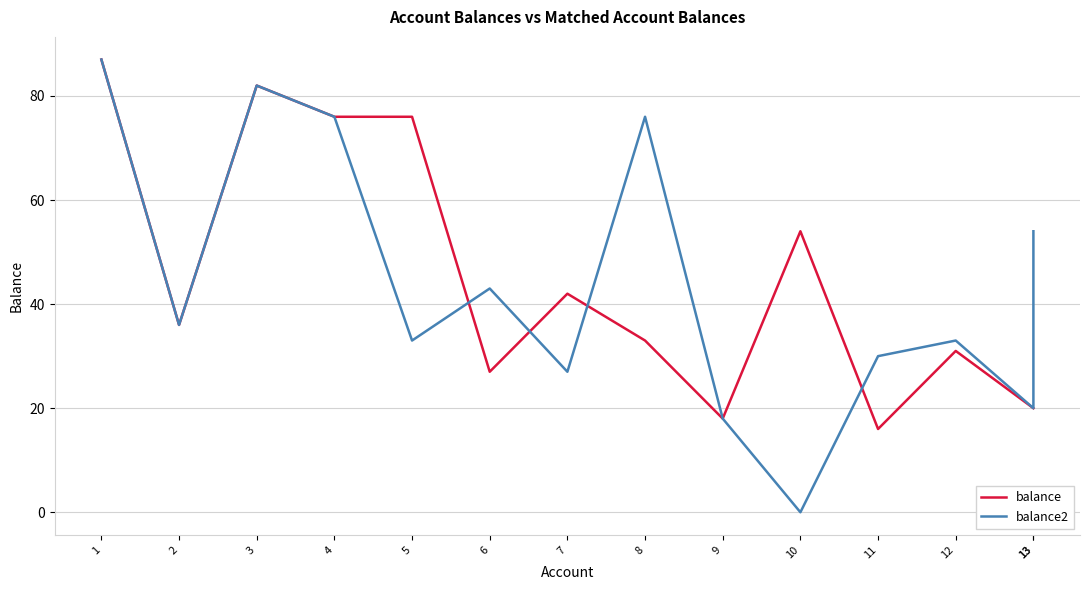

Where do balance and balance2 first cross each other?

11 and 10